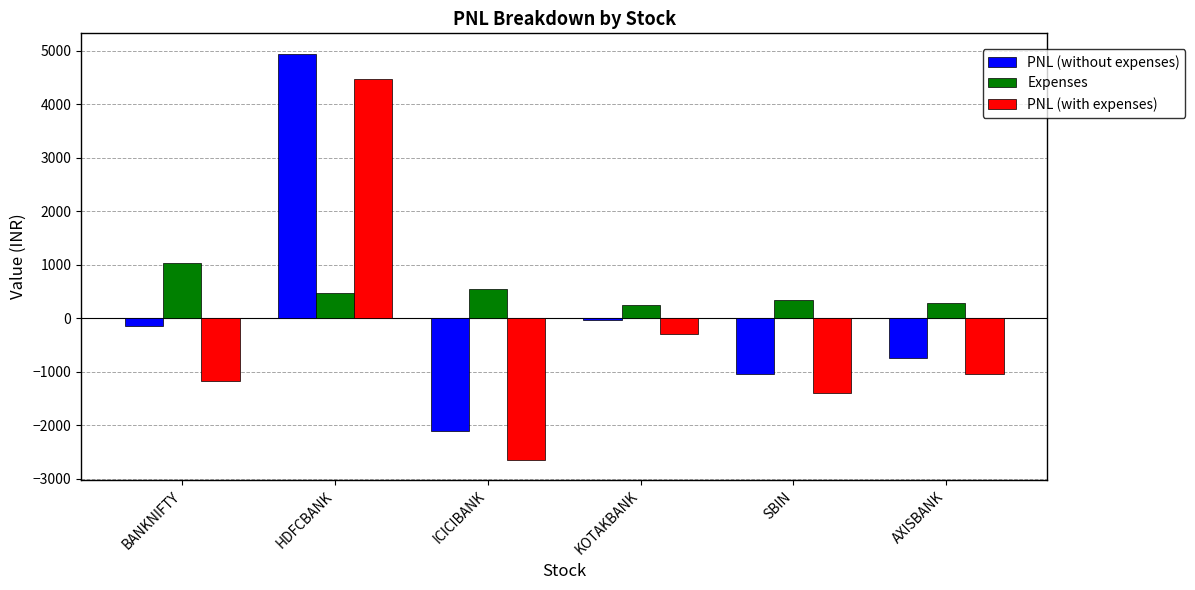

Reading right to left, extract all data points from this chart.

PNL (without expenses): AXISBANK=-750.0	SBIN=-1050.0	KOTAKBANK=-40.0	ICICIBANK=-2100.0	HDFCBANK=4950.0	BANKNIFTY=-136.5
Expenses: AXISBANK=291.6	SBIN=345.1	KOTAKBANK=248.9	ICICIBANK=544.0	HDFCBANK=465.4	BANKNIFTY=1037.1
PNL (with expenses): AXISBANK=-1041.6	SBIN=-1395.1	KOTAKBANK=-288.9	ICICIBANK=-2644.0	HDFCBANK=4484.6	BANKNIFTY=-1173.6